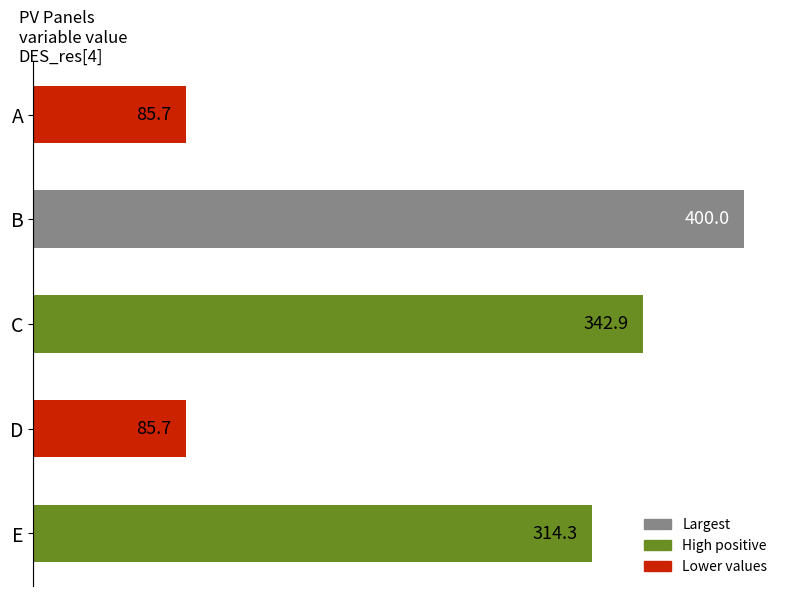

Between E and D, which is larger?

E